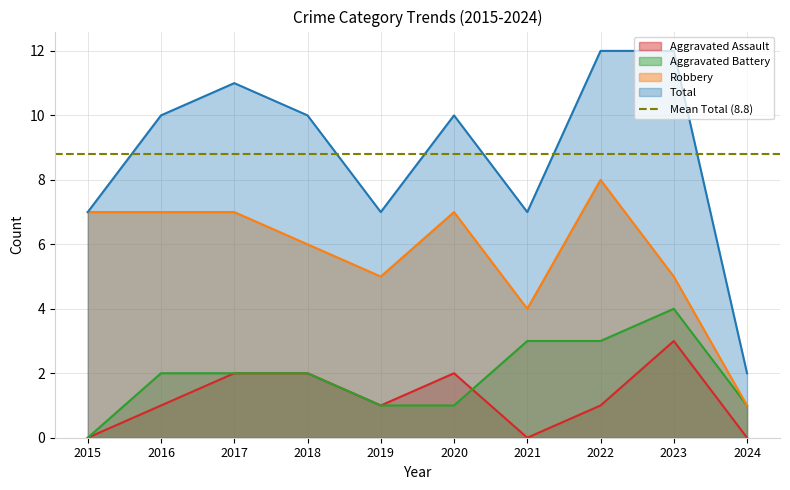

True or false: Robbery and Aggravated Battery intersect in this chart.

False